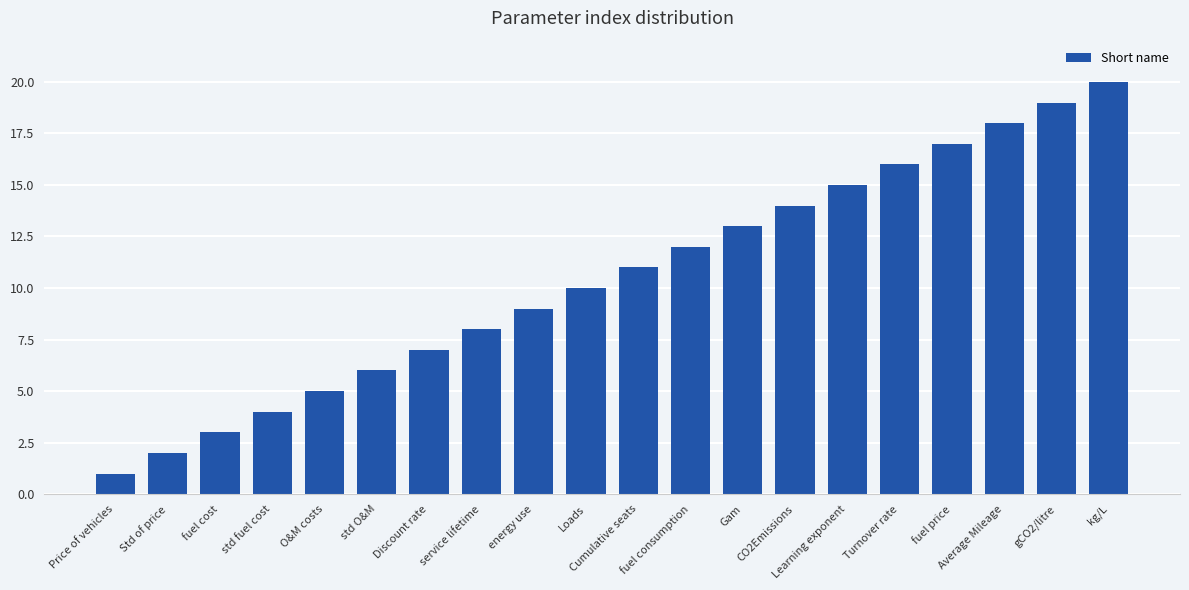

True or false: the data shows 4 at Turnover rate.

False